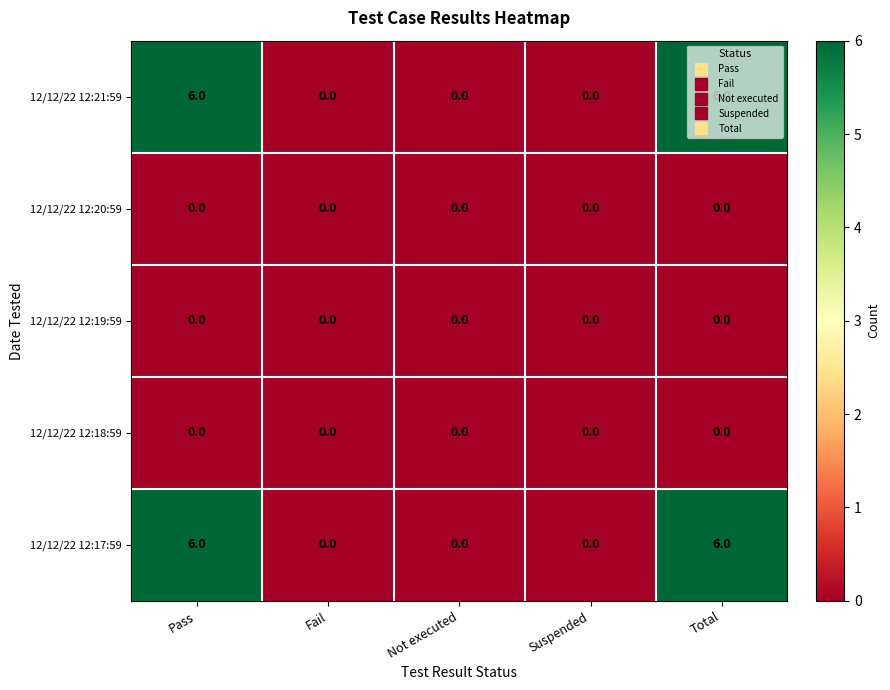

What is the difference between the maximum and minimum values in the 12/12/22 12:21:59 series?

6